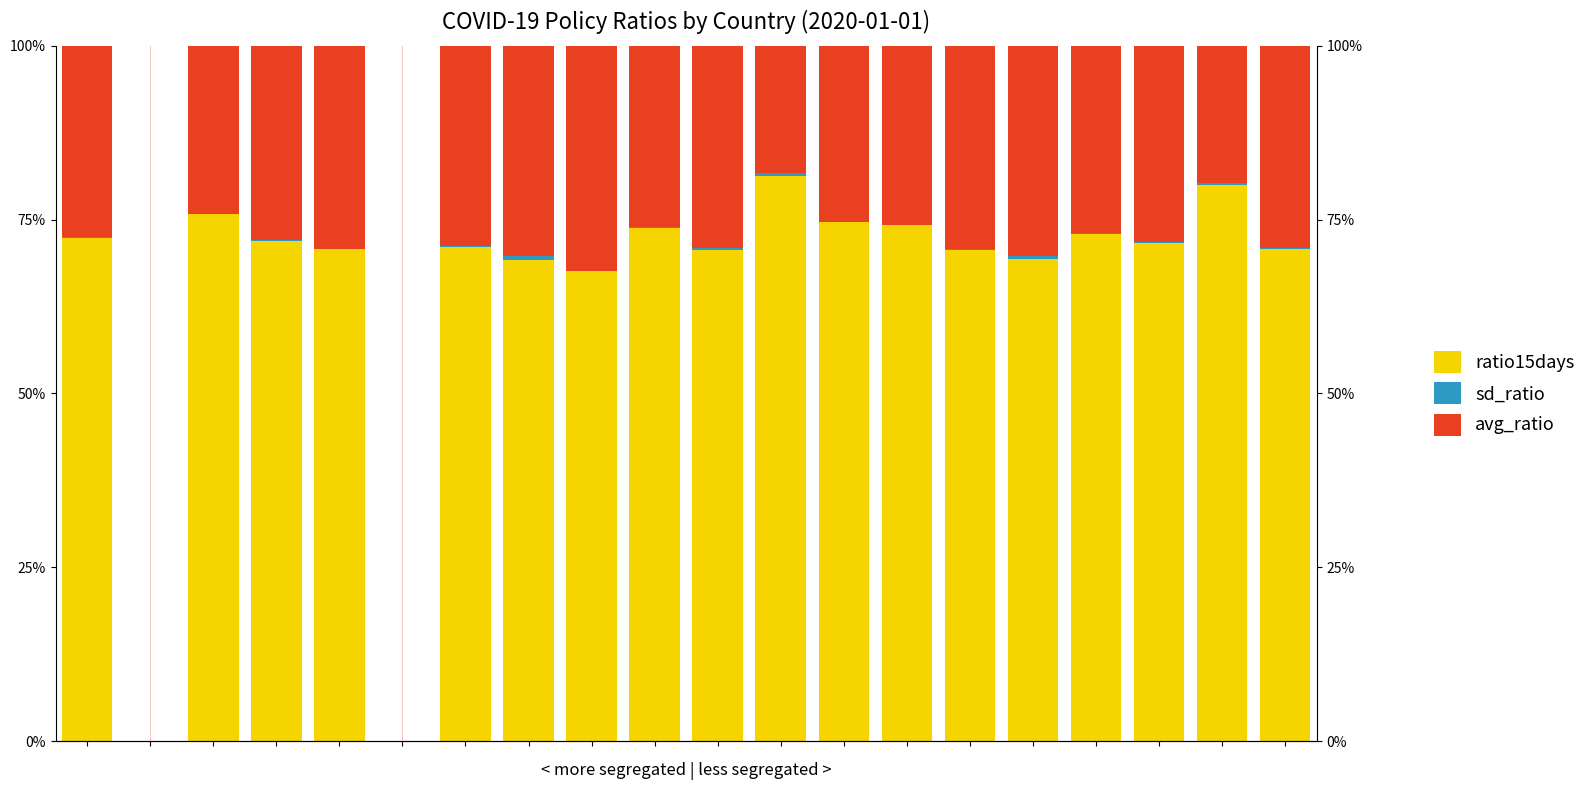

Reading right to left, list all the values displayed in this chart.

ratio15days: 19=70.8	18=79.9	17=71.6	16=73.0	15=69.3	14=70.7	13=74.2	12=74.6	11=81.3	10=70.6	9=73.7	8=67.6	7=69.2	6=71.0	5=0.0	4=70.8	3=71.9	2=75.8	1=0.0	0=72.3
sd_ratio: 19=0.2	18=0.3	17=0.2	16=0.1	15=0.4	14=0.2	13=0.0	12=0.1	11=0.5	10=0.3	9=0.1	8=0.1	7=0.5	6=0.2	5=0.0	4=0.1	3=0.2	2=0.0	1=0.0	0=0.2
avg_ratio: 19=29.0	18=19.8	17=28.2	16=26.9	15=30.3	14=29.2	13=25.7	12=25.3	11=18.2	10=29.0	9=26.1	8=32.3	7=30.3	6=28.8	5=0.0	4=29.2	3=28.0	2=24.2	1=0.0	0=27.5